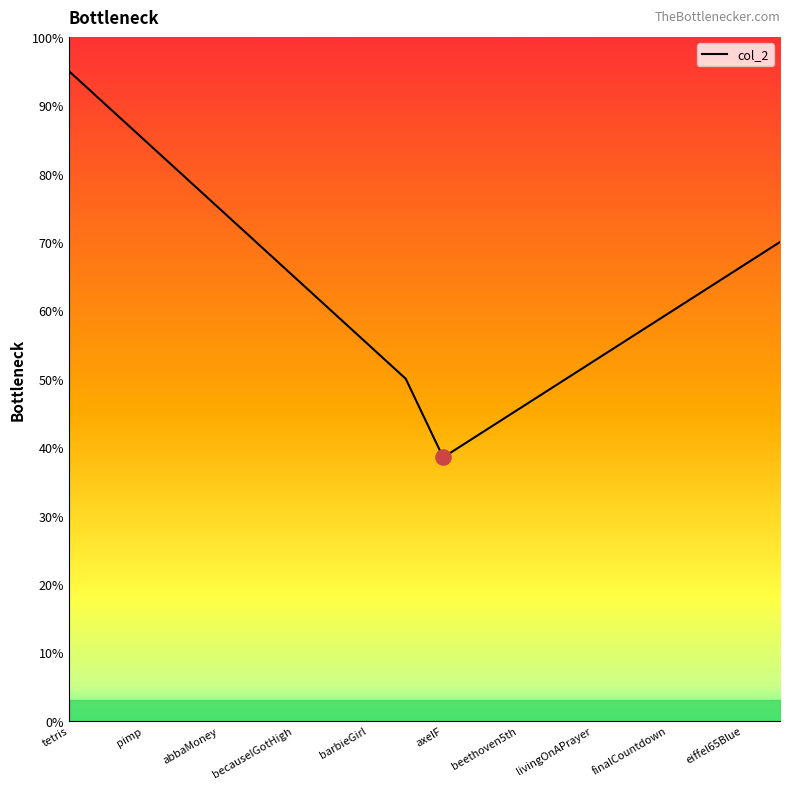

What is the difference between the maximum and minimum values?

56.5